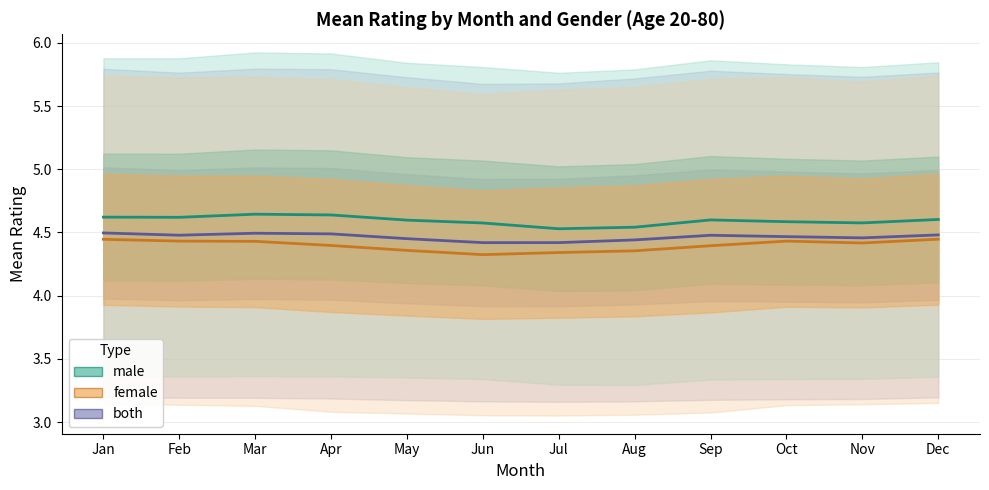

Reading right to left, extract all data points from this chart.

both: Dec=4.5	Nov=4.5	Oct=4.5	Sep=4.5	Aug=4.4	Jul=4.4	Jun=4.4	May=4.5	Apr=4.5	Mar=4.5	Feb=4.5	Jan=4.5
male: Dec=4.6	Nov=4.6	Oct=4.6	Sep=4.6	Aug=4.5	Jul=4.5	Jun=4.6	May=4.6	Apr=4.6	Mar=4.6	Feb=4.6	Jan=4.6
female: Dec=4.4	Nov=4.4	Oct=4.4	Sep=4.4	Aug=4.4	Jul=4.3	Jun=4.3	May=4.4	Apr=4.4	Mar=4.4	Feb=4.4	Jan=4.4